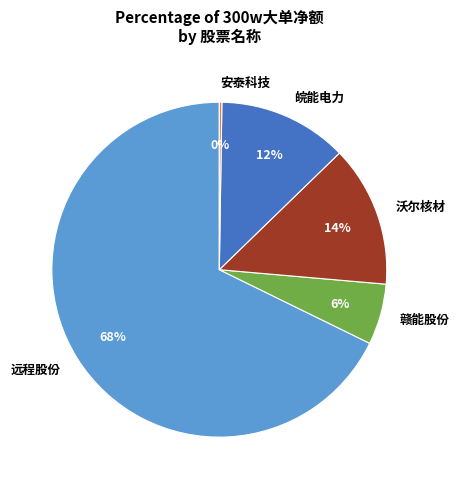

True or false: 沃尔核材 accounts for 14% of the total.

True